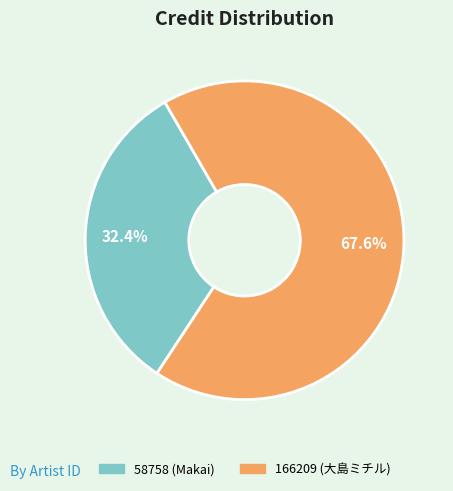

To the nearest percent, what is the average slice percentage?

50%